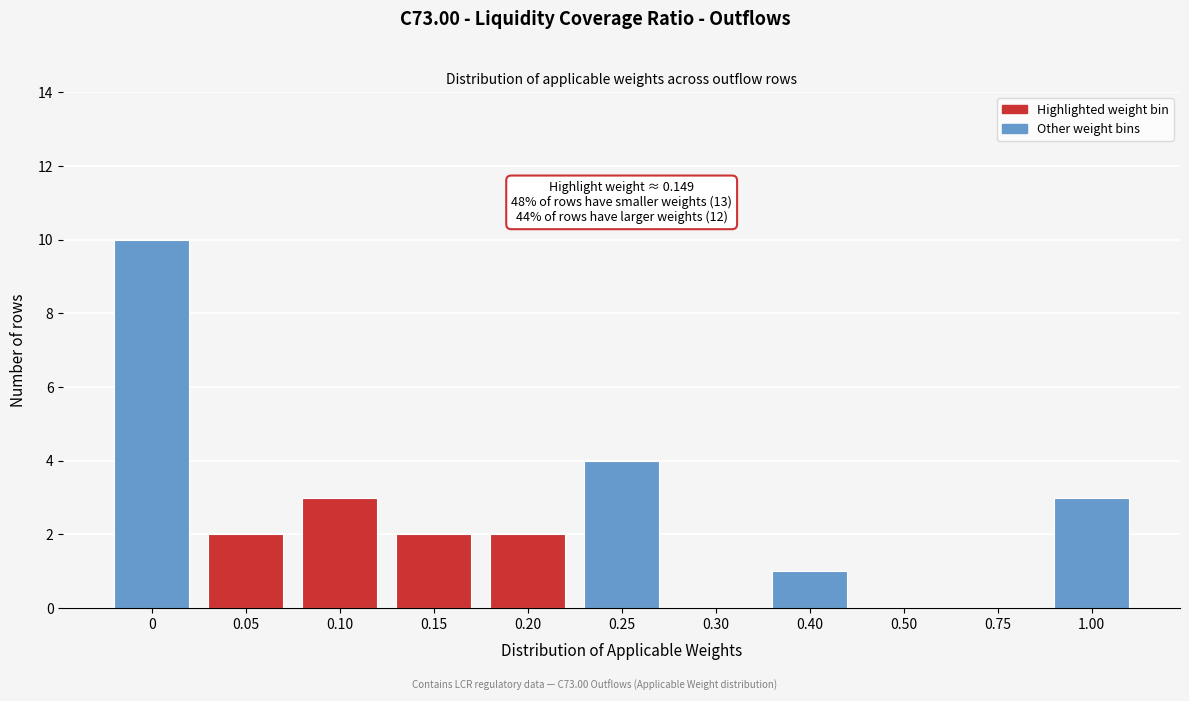

What is the ratio of the value at 0.20 to the value at 0.10?

0.7